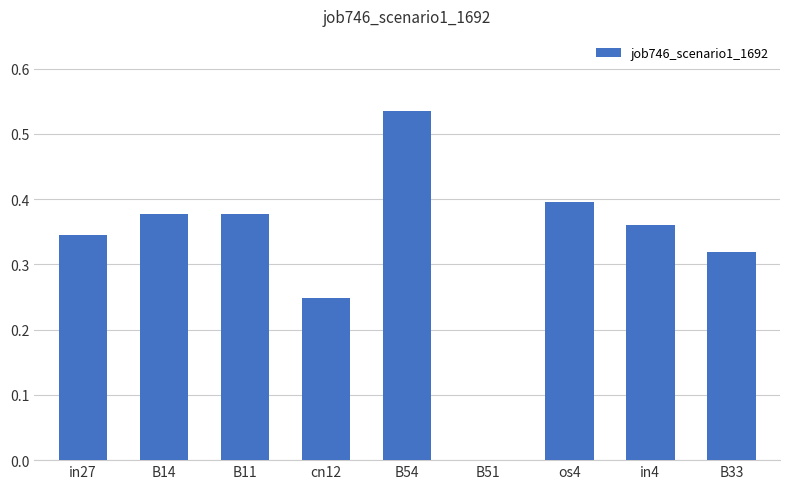

Is it true that the value at B54 is 0.8?

False